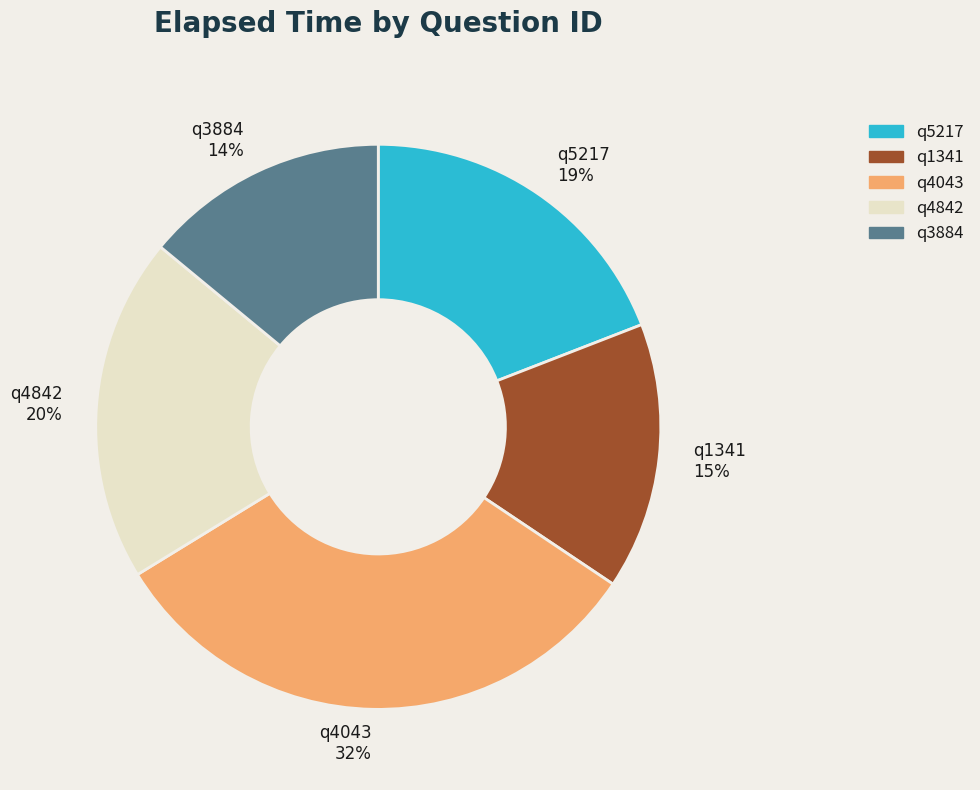

Which has a higher value, q3884 or q4842?

q4842